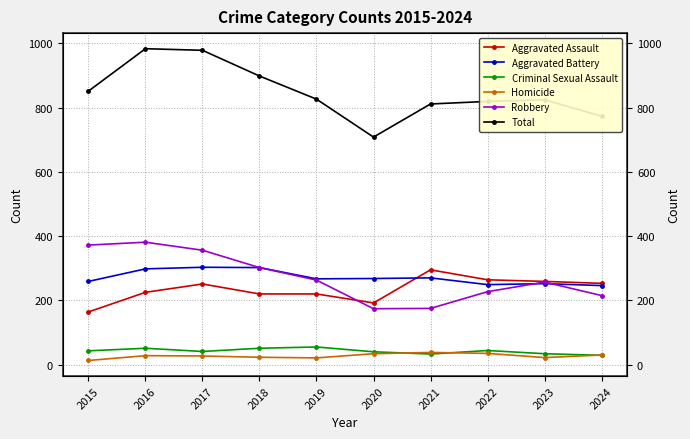

Which series has the largest range (max minus min)?

Total